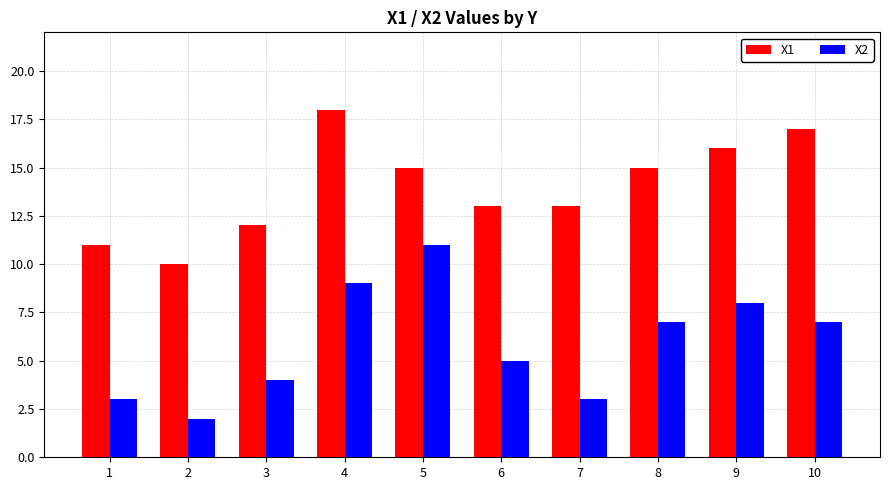

What is the highest value of the X1 series?

18